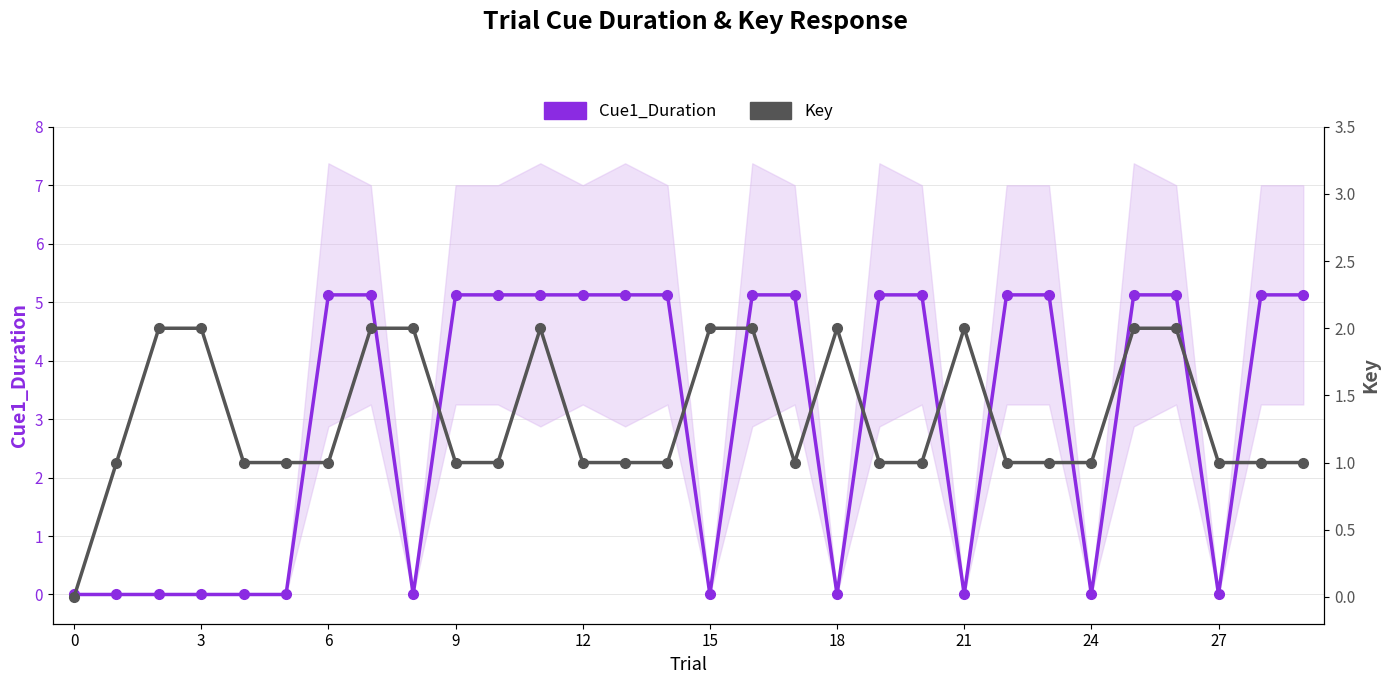

Which series changed the most between 10 and 20?

Cue1_Duration